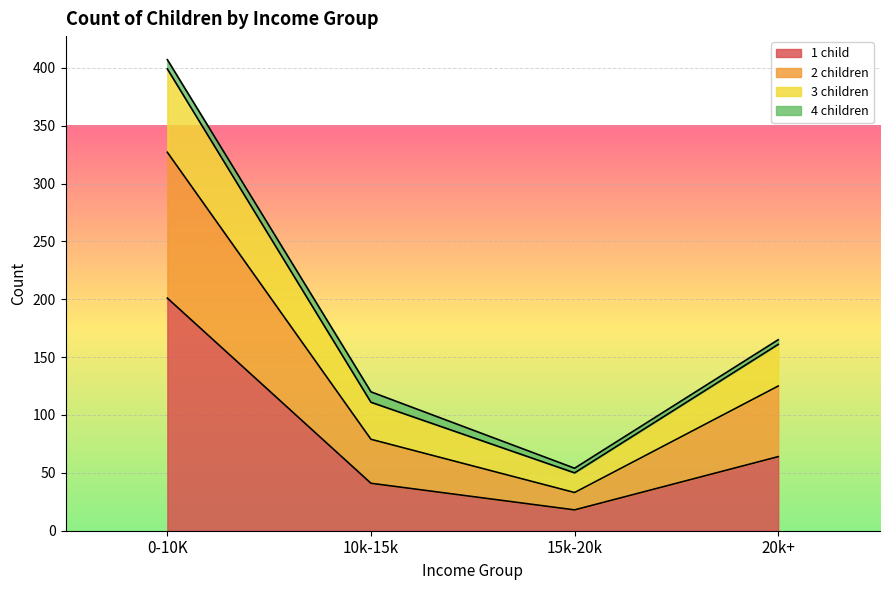

At which category is the sum across all series the highest?

0-10K